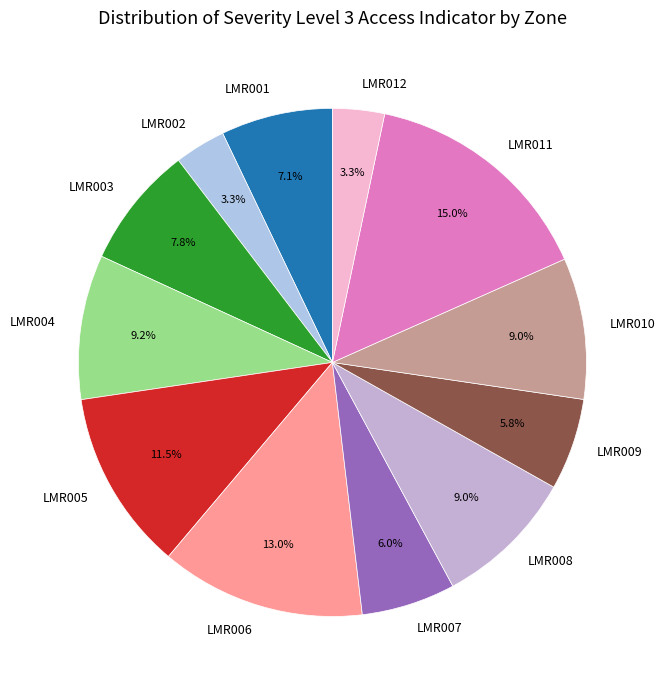

What is the ratio of the value at LMR008 to the value at LMR005?

0.8